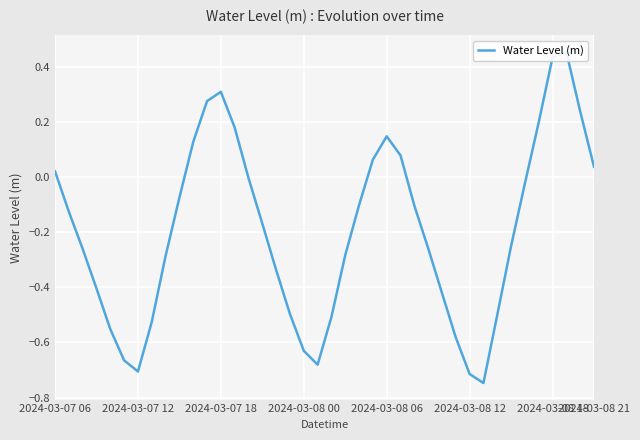

Count the number of categories in the chart.

40